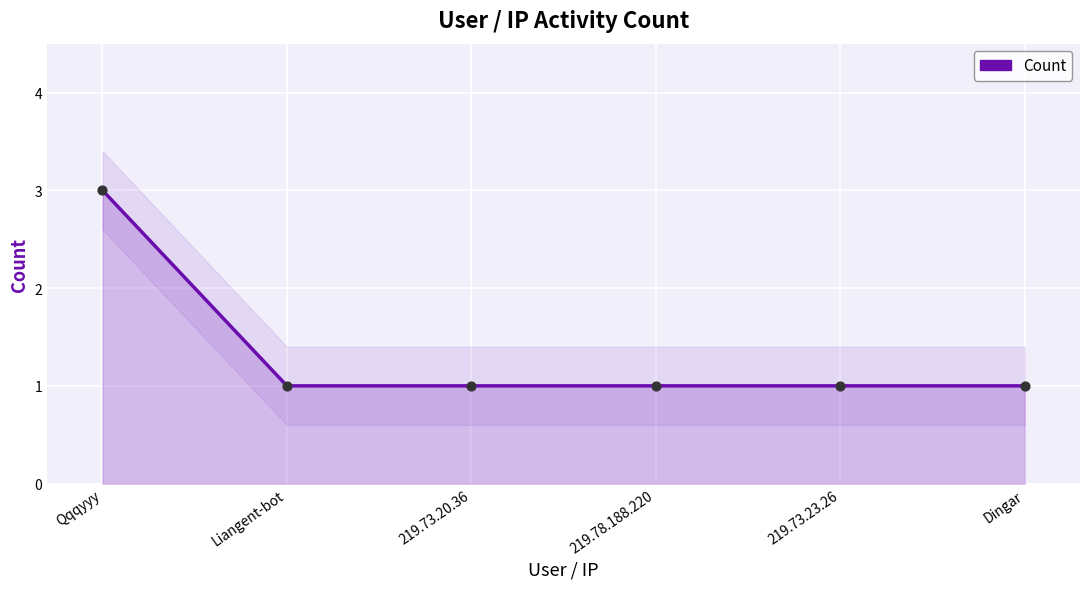

What is the change in value from Qqqyyy to Dingar?

-2